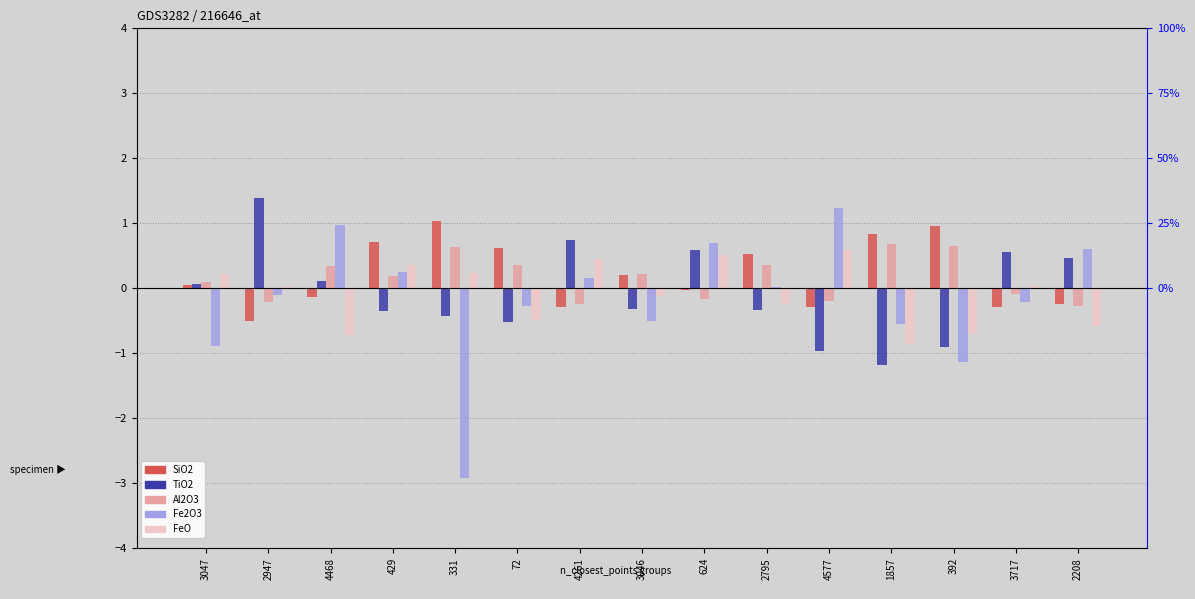

Reading left to right, extract all data points from this chart.

SiO2: 3047=0.1	2947=-0.5	4468=-0.1	429=0.7	331=1.0	72=0.6	4261=-0.3	3046=0.2	624=-0.0	2795=0.5	4577=-0.3	1857=0.8	392=1.0	3717=-0.3	2208=-0.2
TiO2: 3047=0.1	2947=1.4	4468=0.1	429=-0.4	331=-0.4	72=-0.5	4261=0.7	3046=-0.3	624=0.6	2795=-0.3	4577=-1.0	1857=-1.2	392=-0.9	3717=0.6	2208=0.5
Al2O3: 3047=0.1	2947=-0.2	4468=0.3	429=0.2	331=0.6	72=0.4	4261=-0.2	3046=0.2	624=-0.2	2795=0.4	4577=-0.2	1857=0.7	392=0.7	3717=-0.1	2208=-0.3
Fe2O3: 3047=-0.9	2947=-0.1	4468=1.0	429=0.2	331=-2.9	72=-0.3	4261=0.2	3046=-0.5	624=0.7	2795=0.0	4577=1.2	1857=-0.5	392=-1.1	3717=-0.2	2208=0.6
FeO: 3047=0.2	2947=0.0	4468=-0.7	429=0.4	331=0.2	72=-0.5	4261=0.5	3046=-0.1	624=0.5	2795=-0.2	4577=0.6	1857=-0.9	392=-0.7	3717=0.0	2208=-0.6